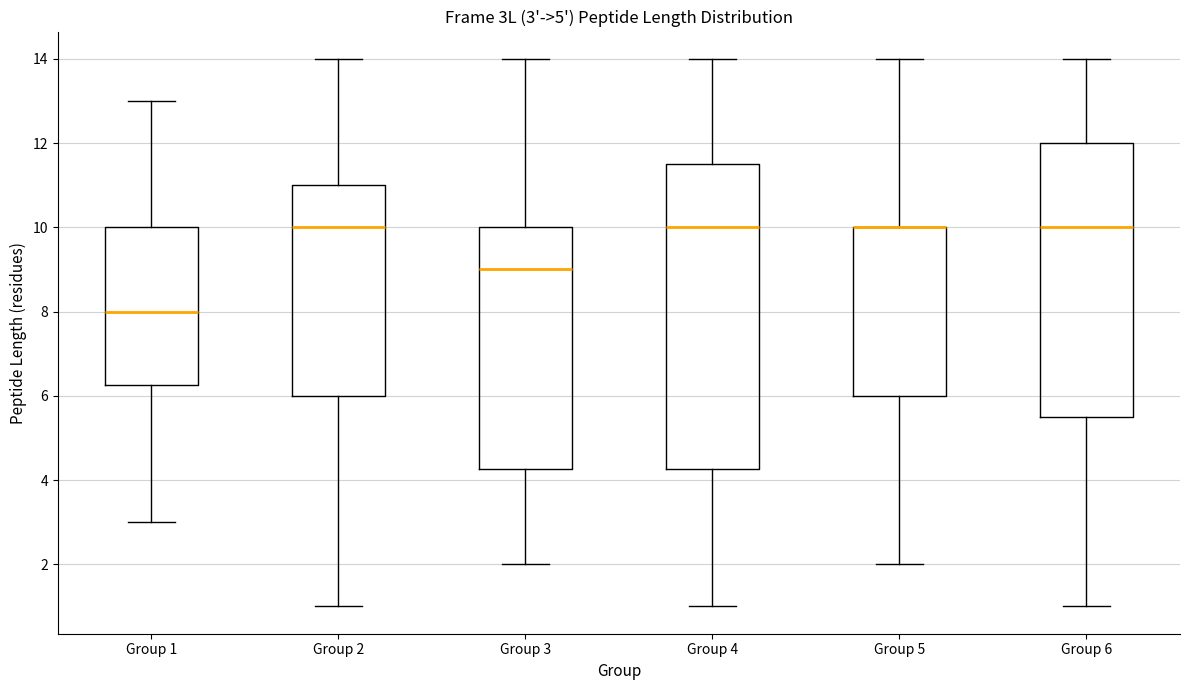

Comparing the boxes themselves (not the whiskers), which one is the tallest?

Group 4